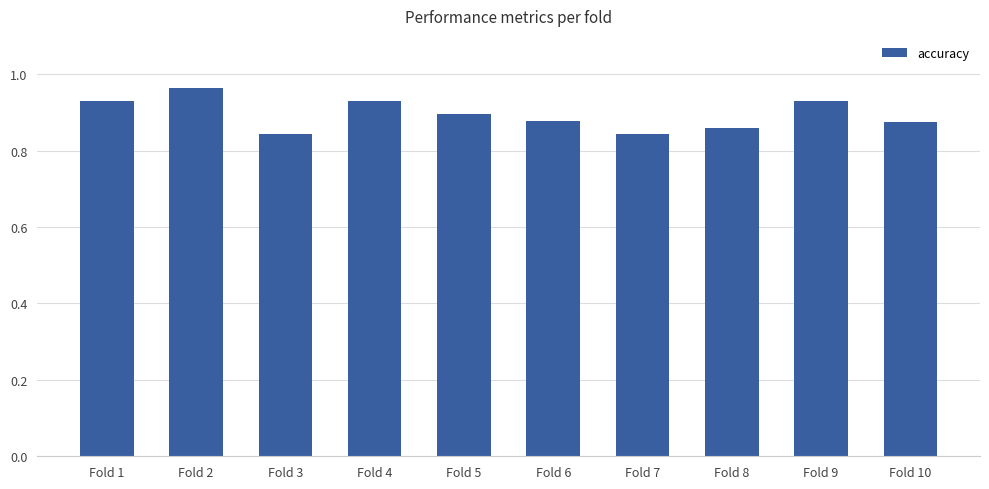

What is the sum of the values at Fold 1 and Fold 2?

1.9